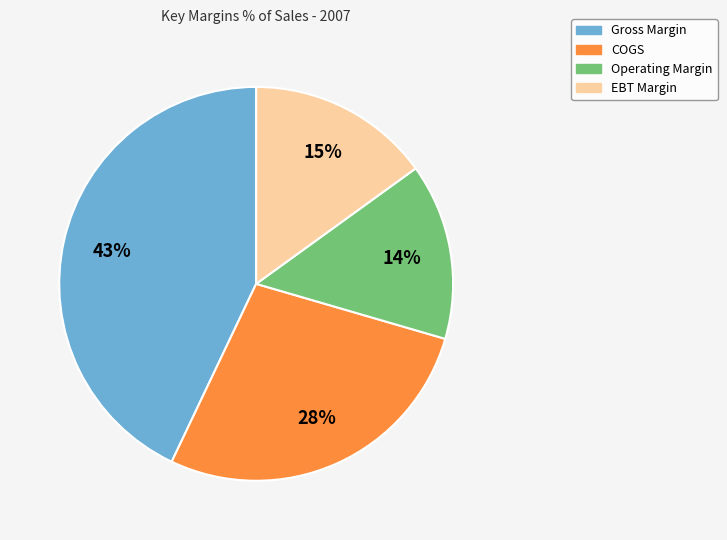

The EBT Margin slice represents 15% of the pie. True or false?

True